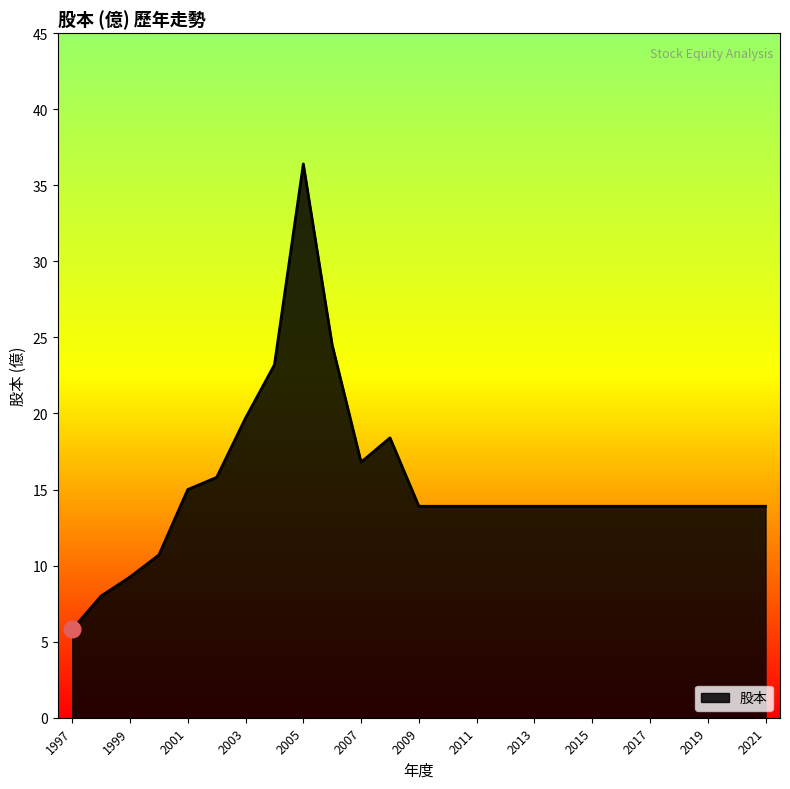

What is the maximum value shown in the chart?

36.4